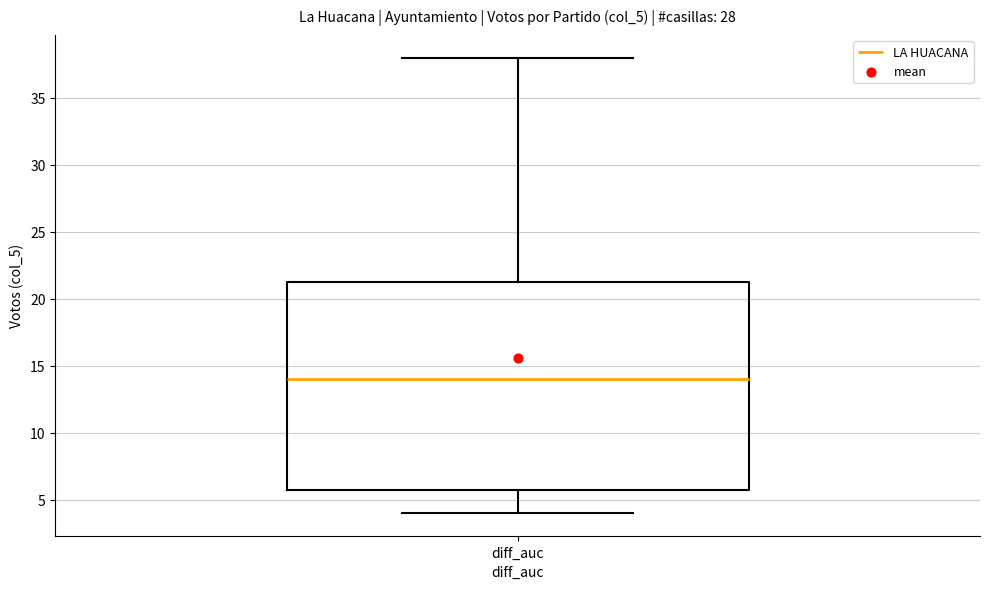

Where is the lower edge of the box for diff_auc on the y-axis? The values are not printed on the chart, so give them approximately, as read against the axis.

6.0